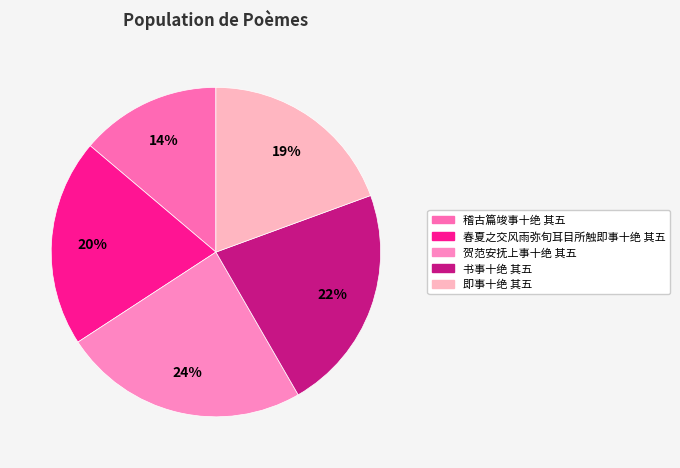

True or false: 即事十绝 其五 accounts for 12% of the total.

False